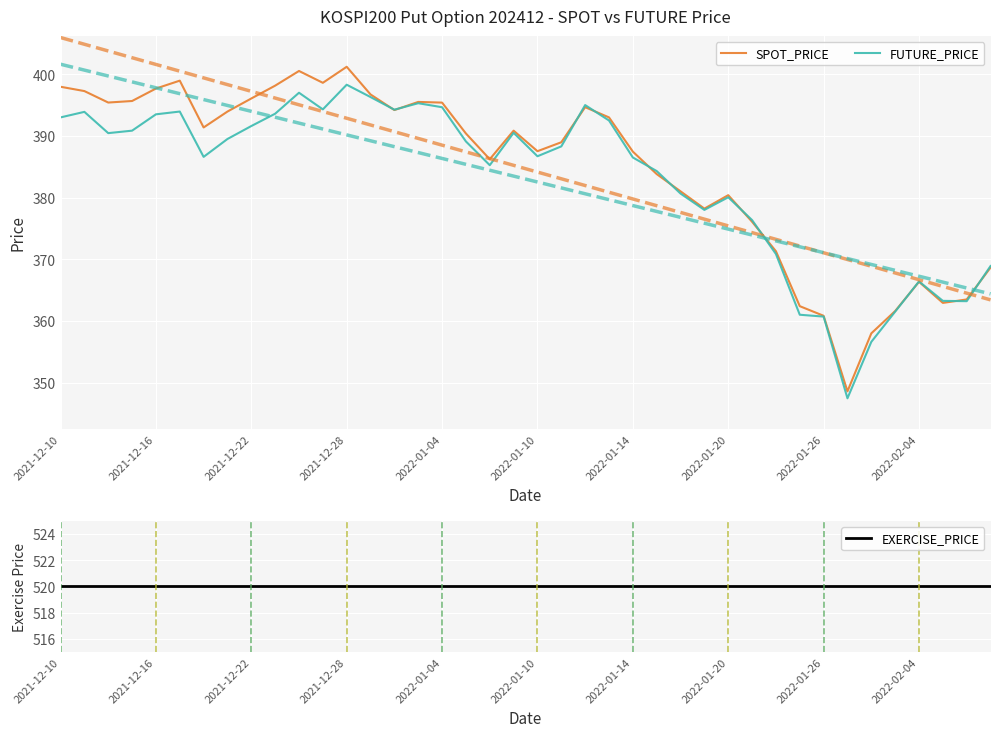

At which label is FUTURE_PRICE closest to 372?

2022-01-24